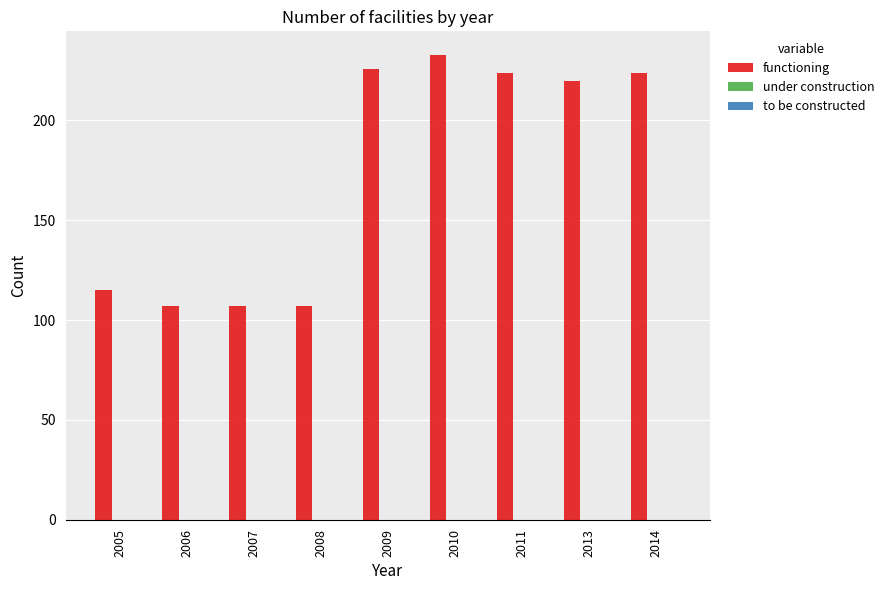

What is the value of the 7th bar from the left?

224